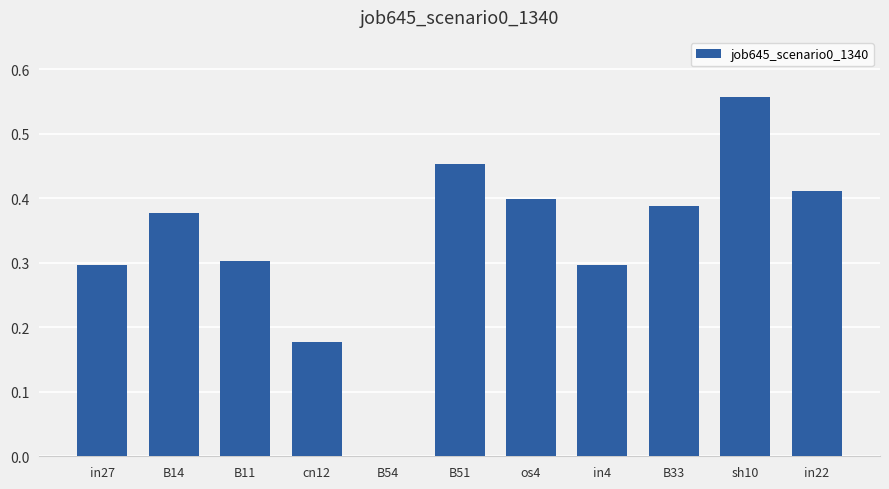

Are the bars grouped side by side (vs. stacked)?

No